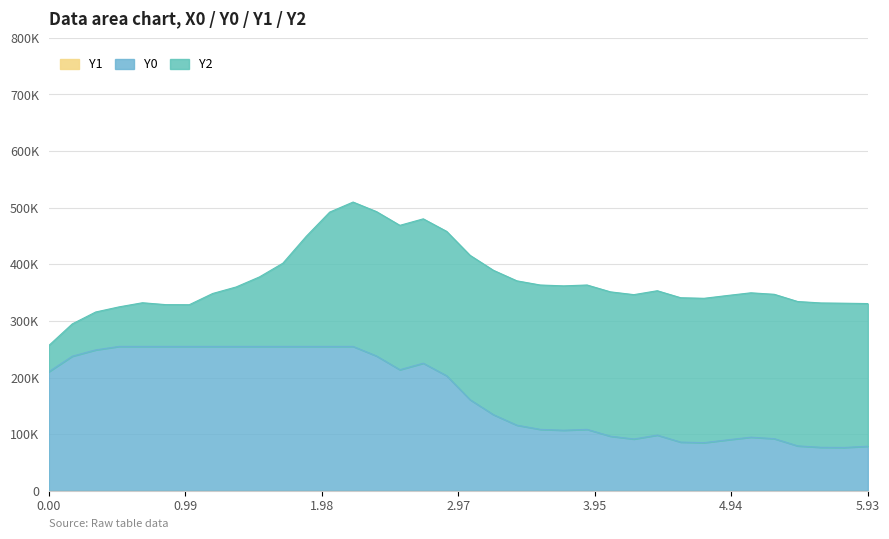

The Y1 series shows 0.0 at 32. True or false?

True